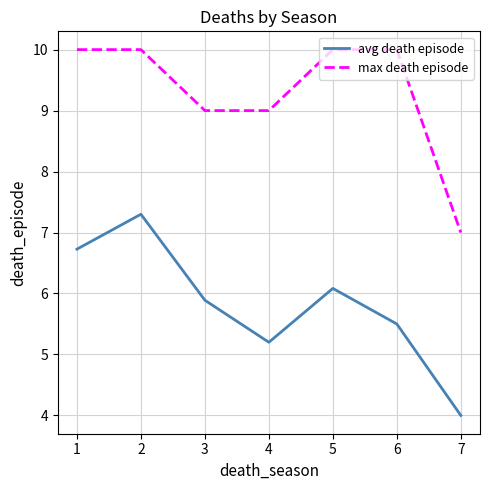

Between 2 and 6, which series saw the biggest shift?

avg death episode